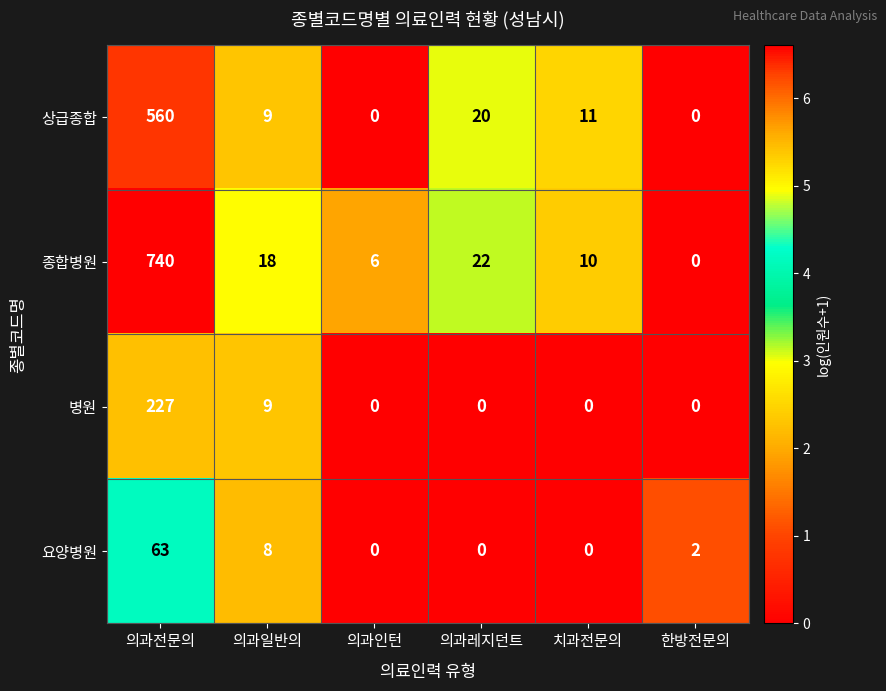

What is the sum of the 상급종합 values at 한방전문의 and 치과전문의?

11